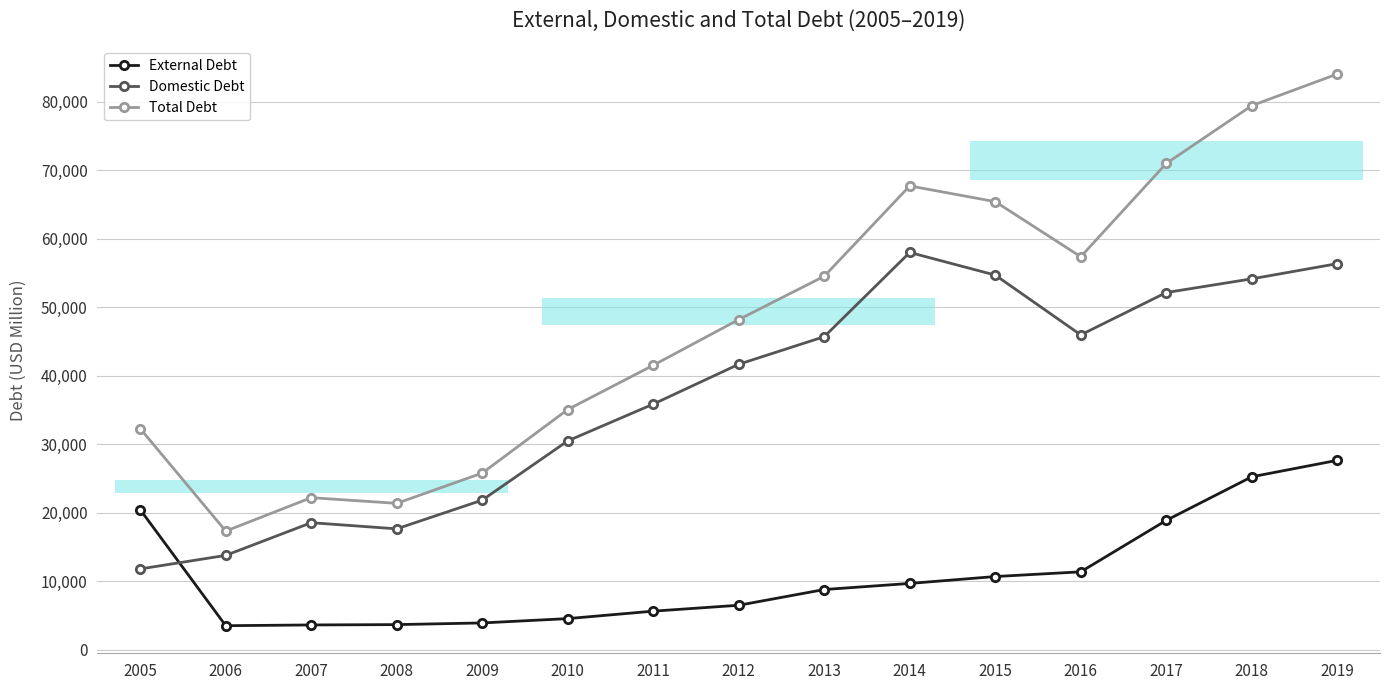

What is the average value of the External Debt series?

10974.7